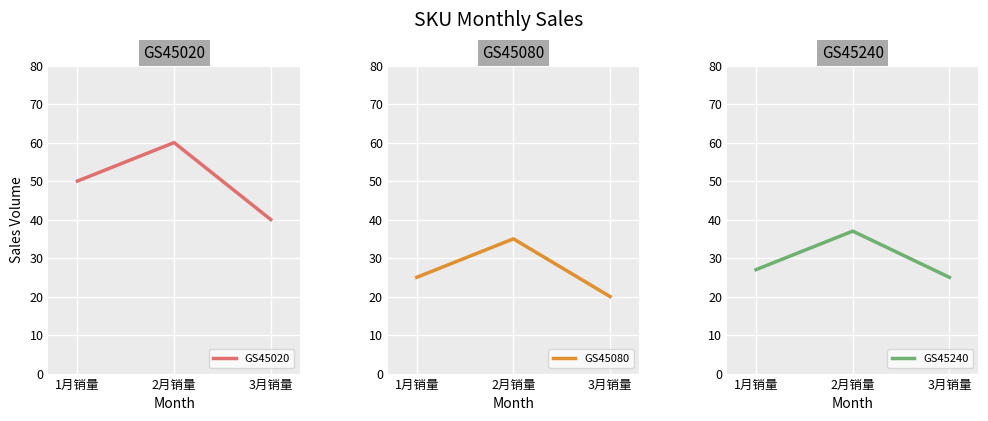

What is the label of the 1st point from the left?

1月销量